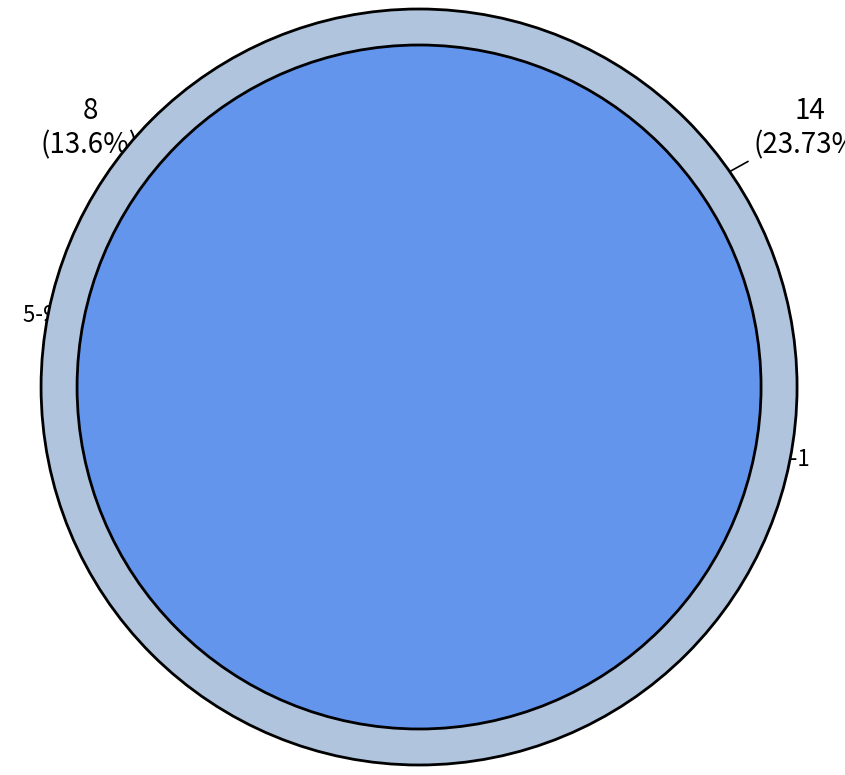

How much of the chart is everything except 6-6?

91.5%